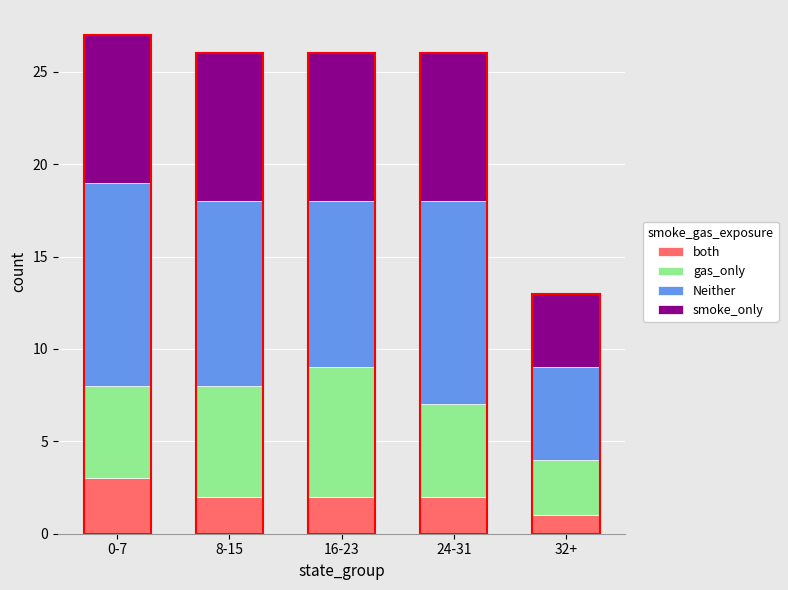

What position from the left is 16-23?

3